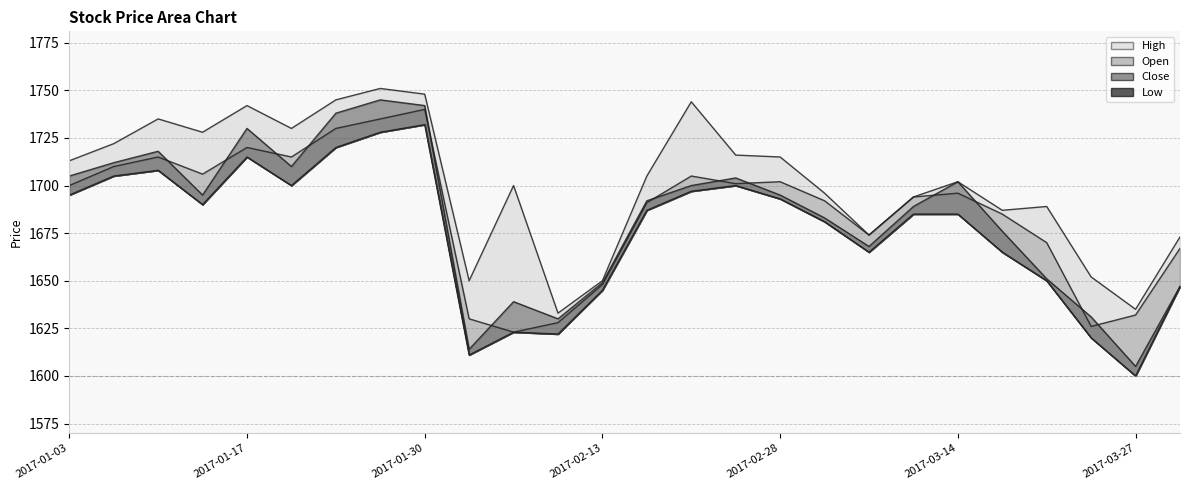

At which category is the sum across all series the highest?

2017-01-30